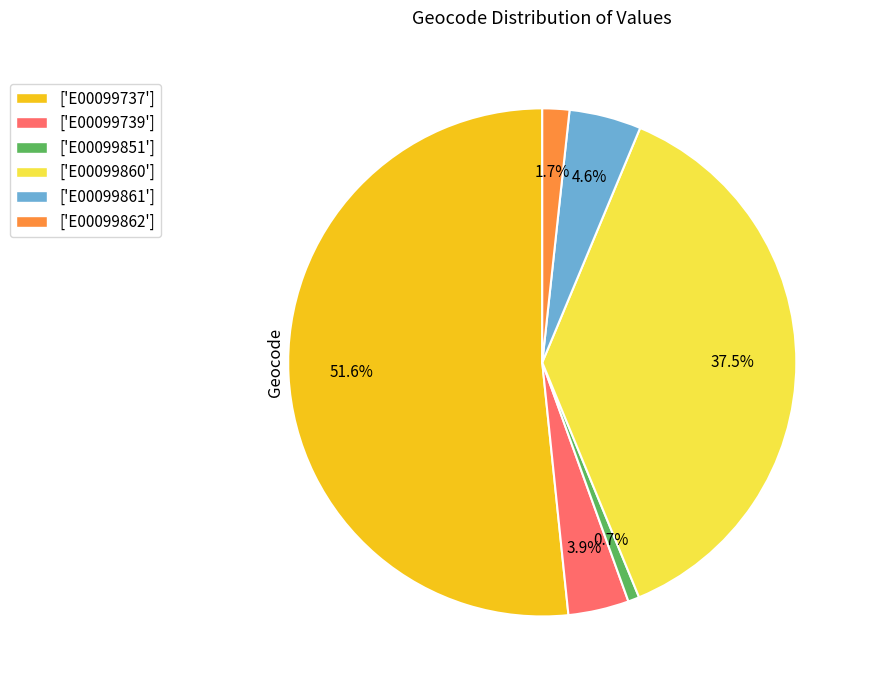

Rank the categories by value from lowest to highest.

['E00099851'], ['E00099862'], ['E00099739'], ['E00099861'], ['E00099860'], ['E00099737']